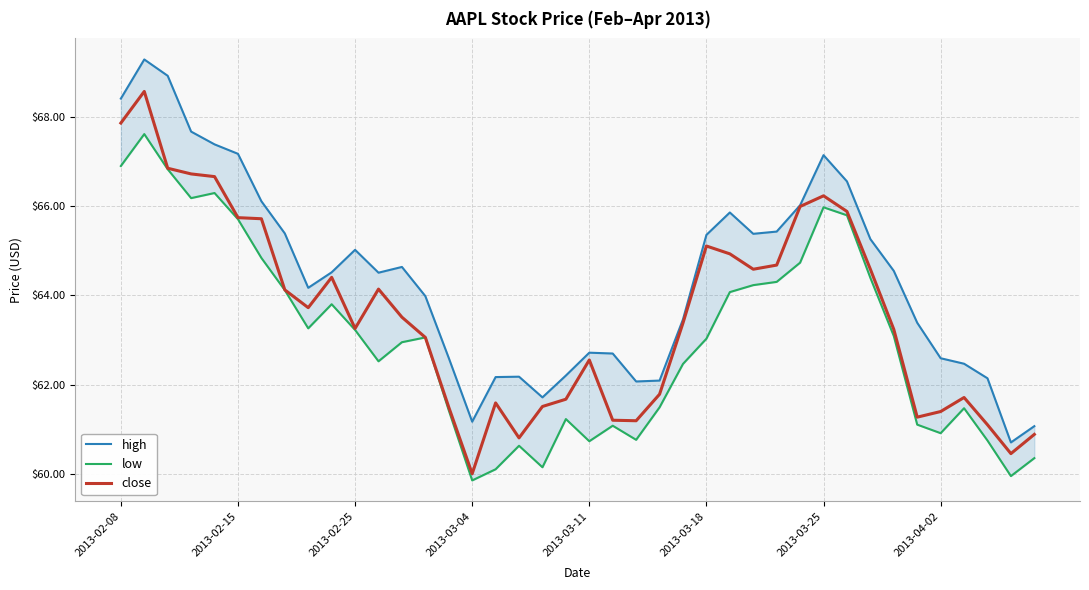

Does the chart have visible grid lines?

Yes